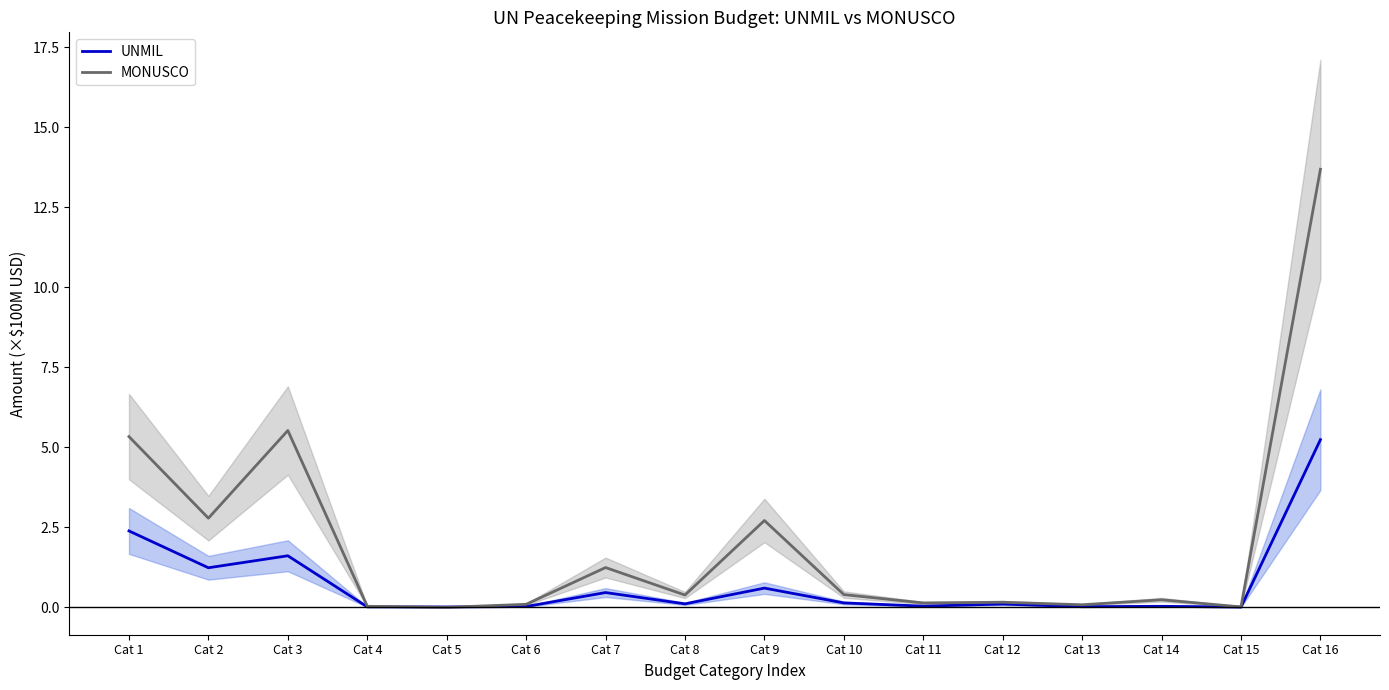

What is the sum of all UNMIL values?

12.1